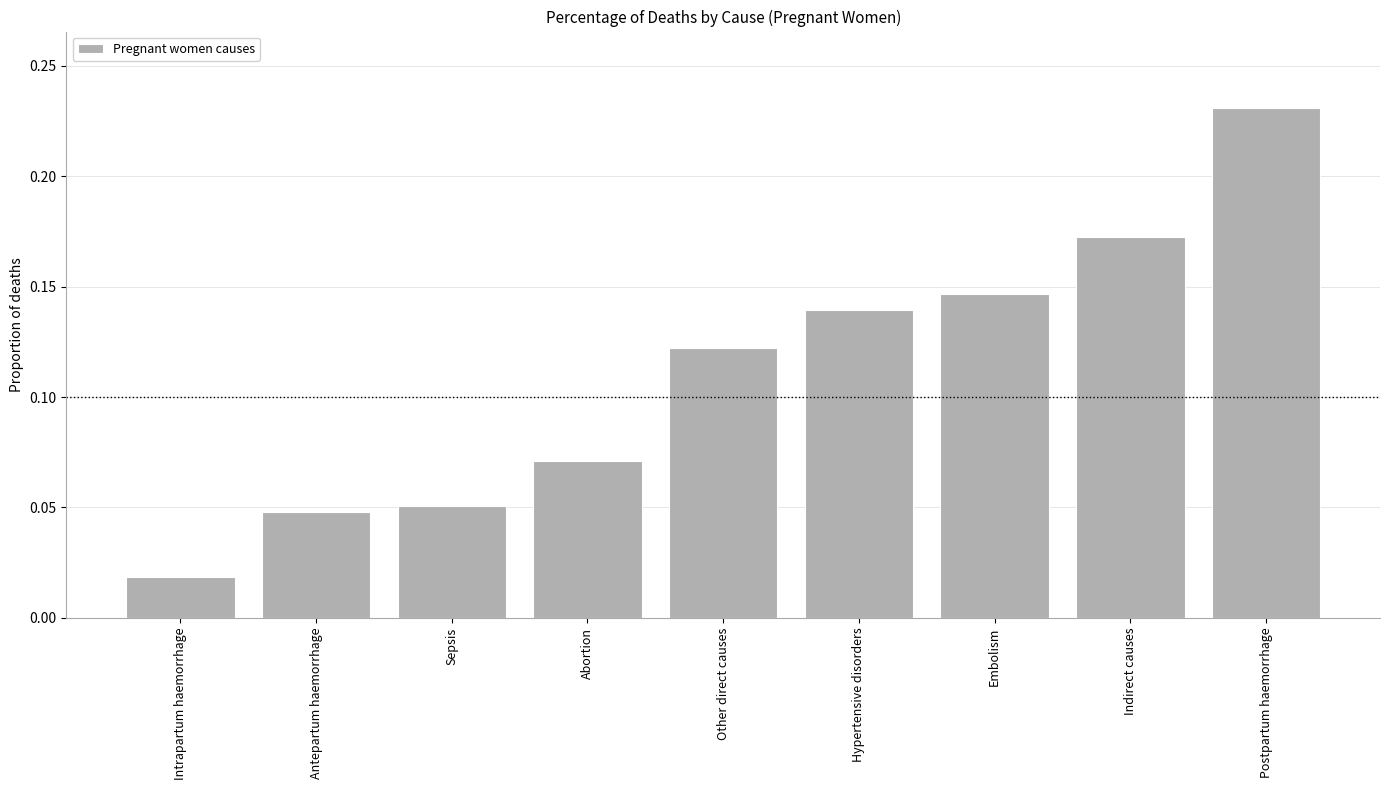

The value at Antepartum haemorrhage is 0.1. True or false?

False